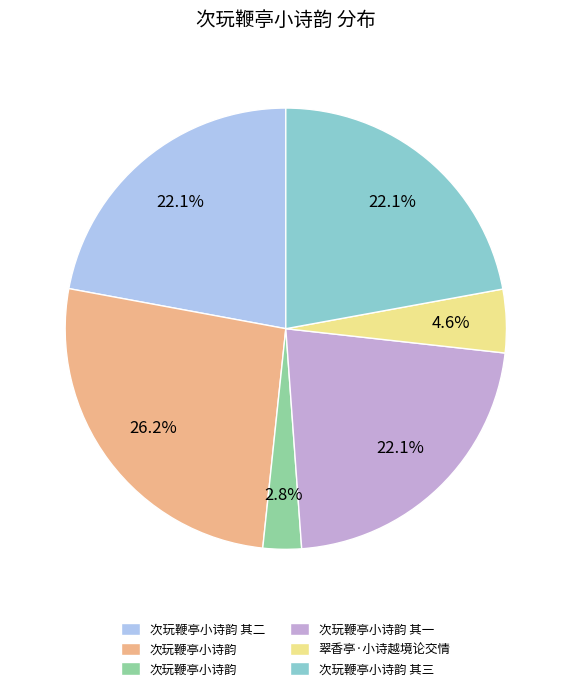

Is there any slice that represents more than half of the pie?

No